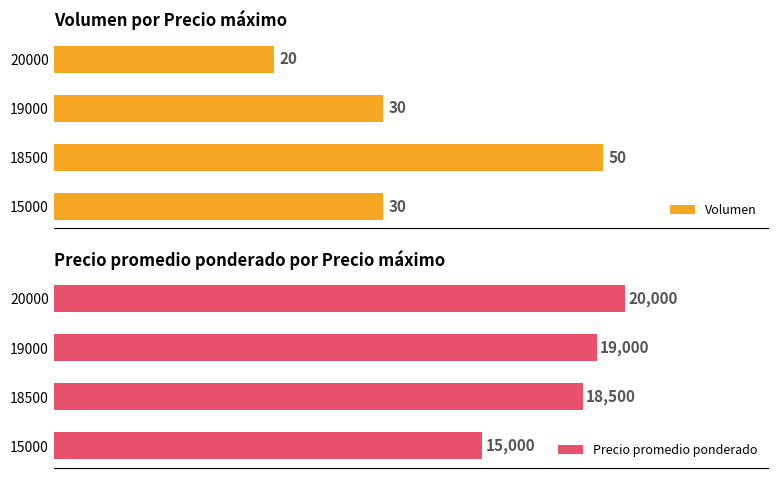

Reading left to right, list all the values displayed in this chart.

Volumen: 30	50	30	20
Precio promedio ponderado: 15000	18500	19000	20000